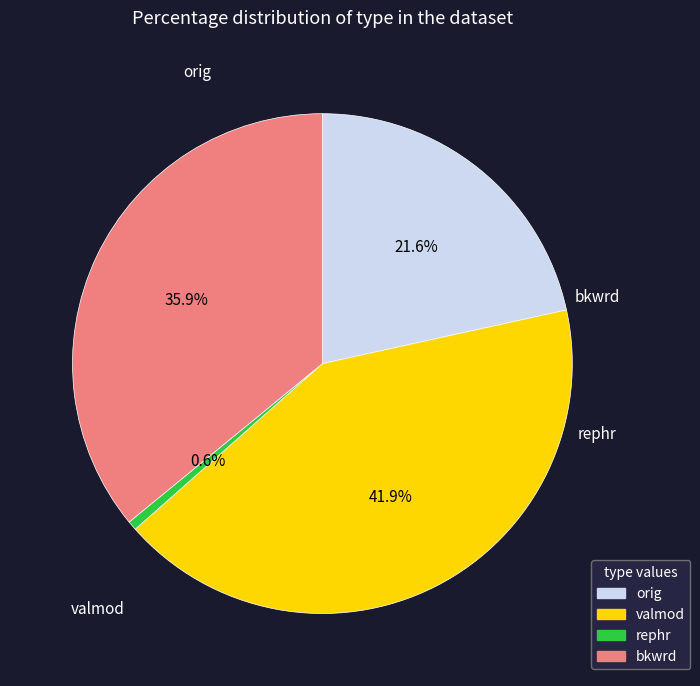

Does any single category account for the majority?

No